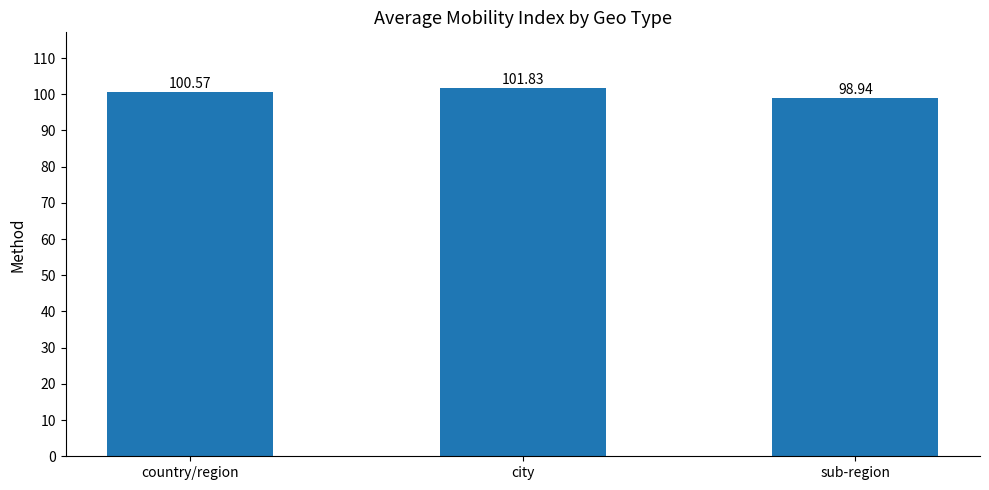

List the labels in order of value, smallest first.

sub-region, country/region, city